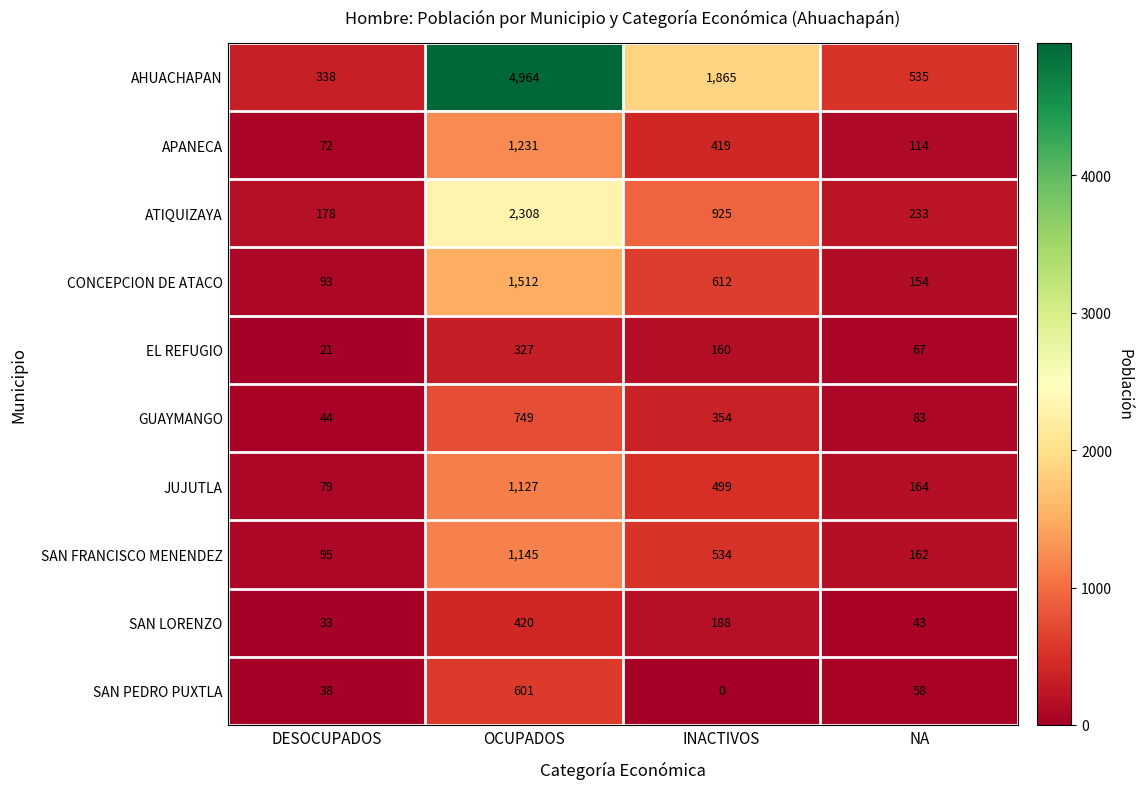

What is the difference between the maximum and minimum values in the JUJUTLA series?

1048